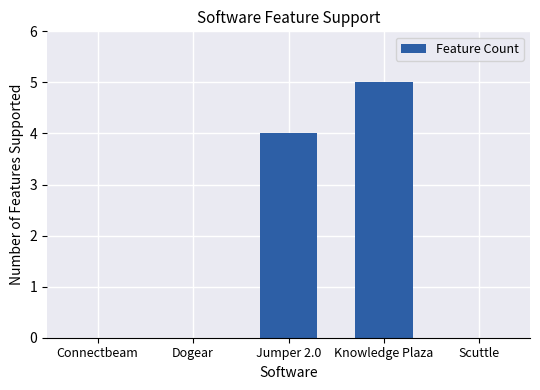

How many distinct data groups are displayed?

1